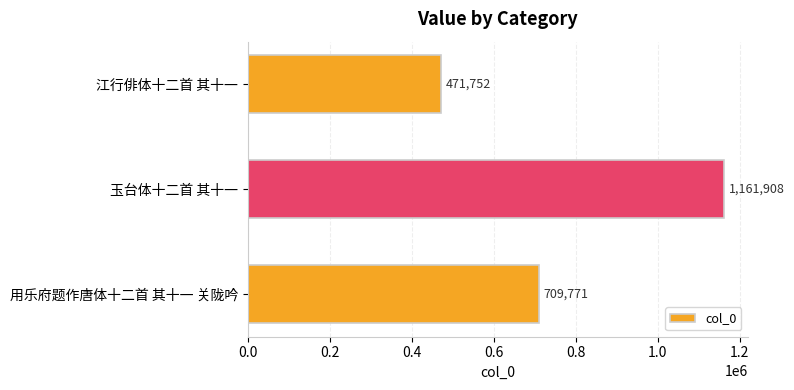

What is the difference between the maximum and minimum values?

690156